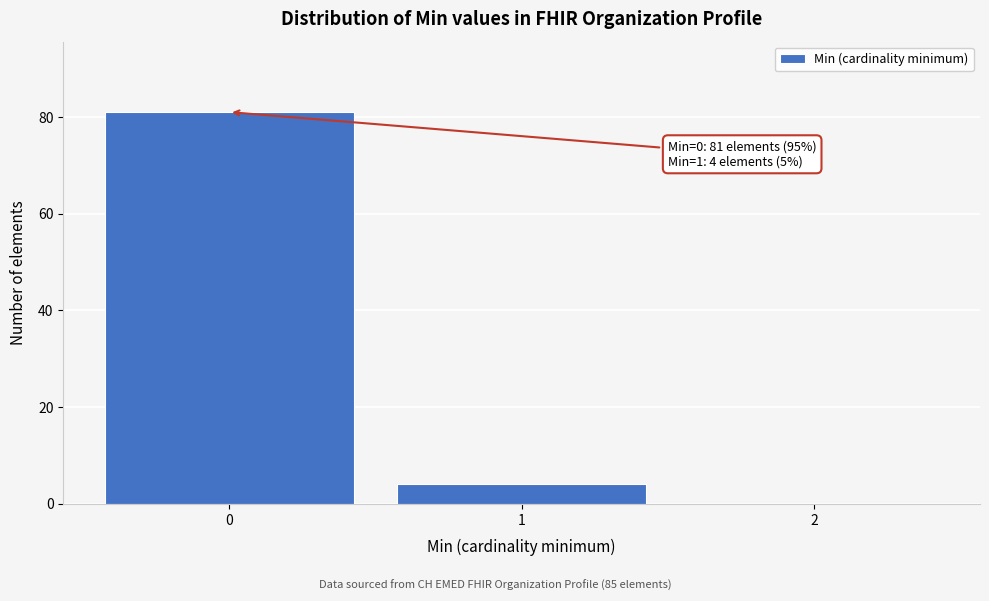

Reading left to right, what are all the values shown in this chart?

0=81	1=4	2=0